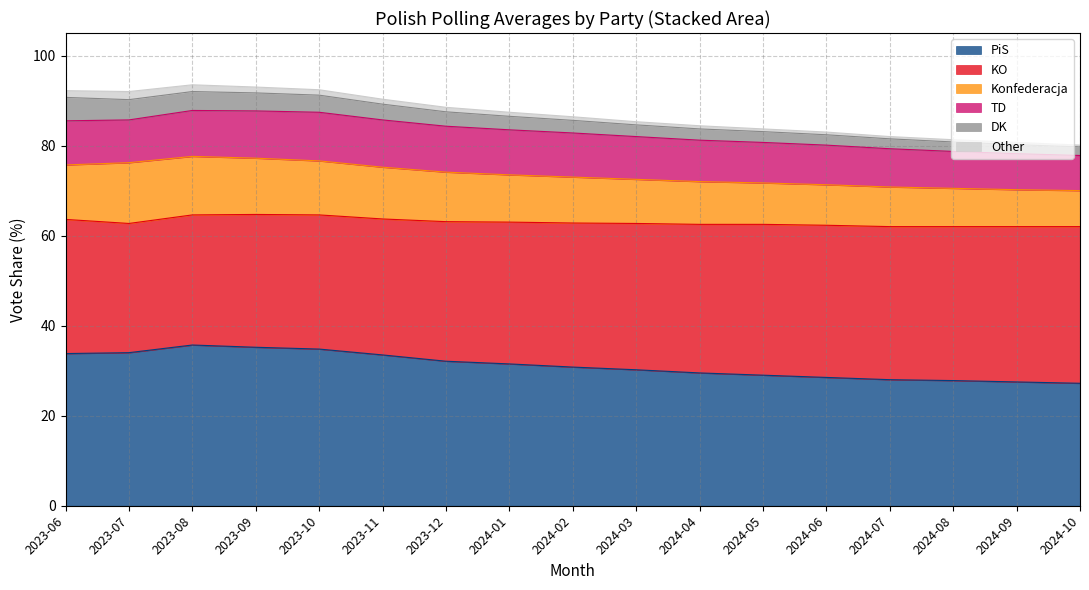

List the labels in order of PiS value, smallest first.

2024-10, 2024-09, 2024-08, 2024-07, 2024-06, 2024-05, 2024-04, 2024-03, 2024-02, 2024-01, 2023-12, 2023-11, 2023-06, 2023-07, 2023-10, 2023-09, 2023-08